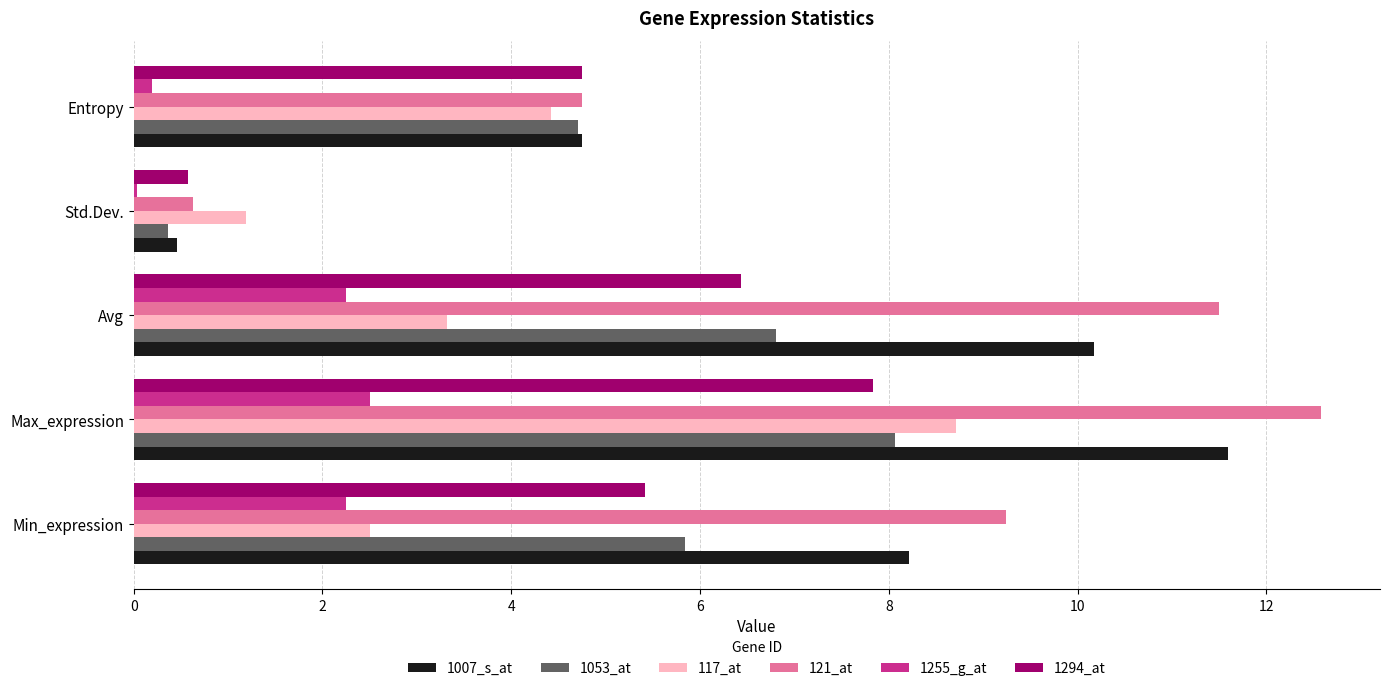

Which series has the widest spread of values?

121_at